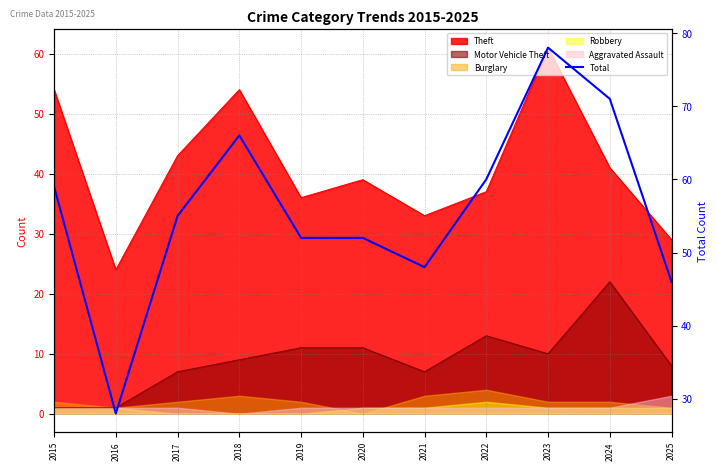

List the labels in order of value, largest first.

2023, 2024, 2018, 2022, 2015, 2017, 2019, 2020, 2021, 2025, 2016